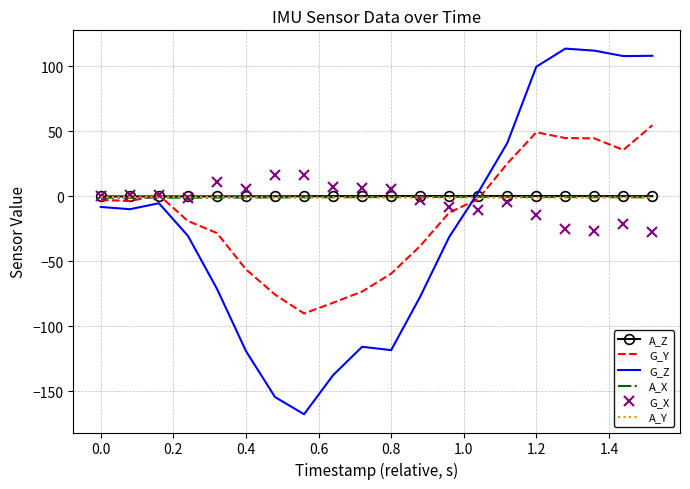

Which series has the widest spread of values?

G_Z